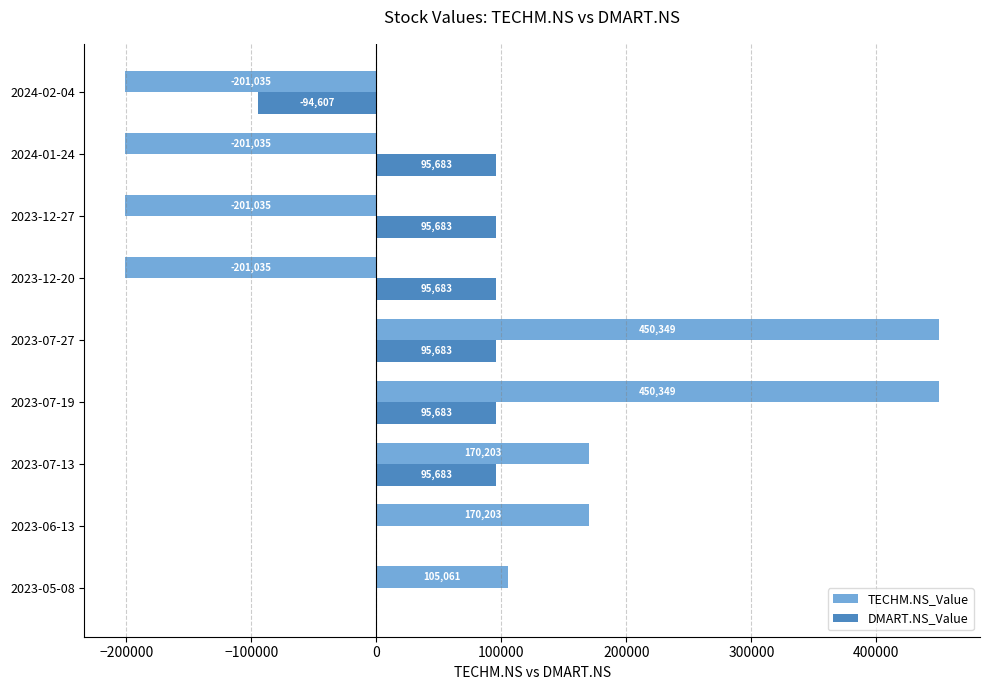

The value of TECHM.NS_Value at 2023-12-20 is -201035.8. True or false?

True